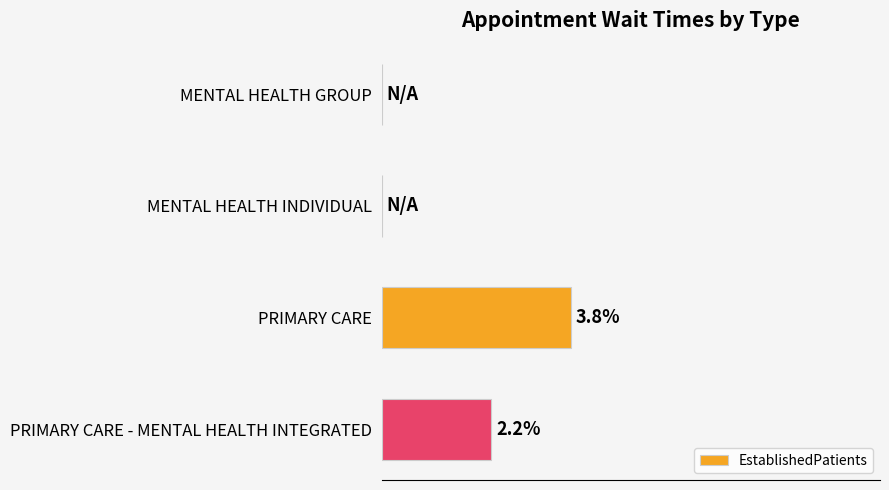

Between MENTAL HEALTH GROUP and PRIMARY CARE, which is larger?

PRIMARY CARE